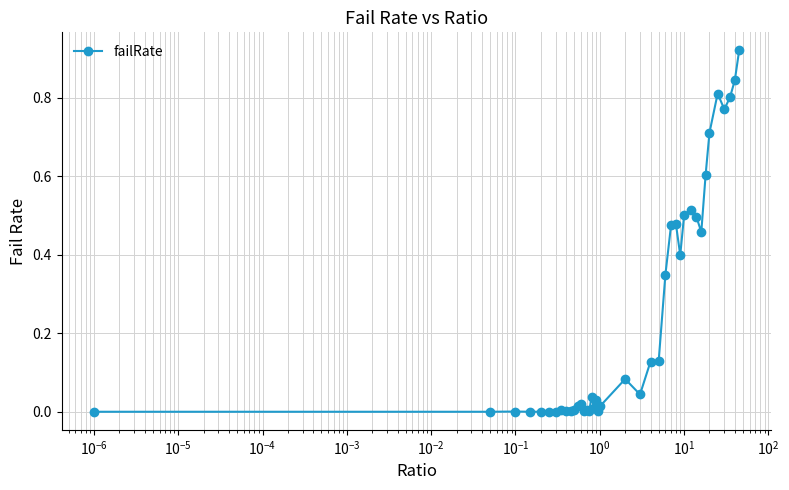

What is the value of the 29th point from the left?

0.4